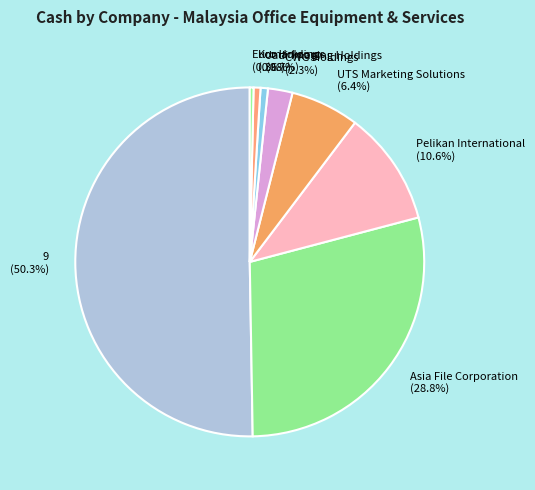

Does Jadi Imaging Holdings (0.7%) account for over 50% of the chart?

No